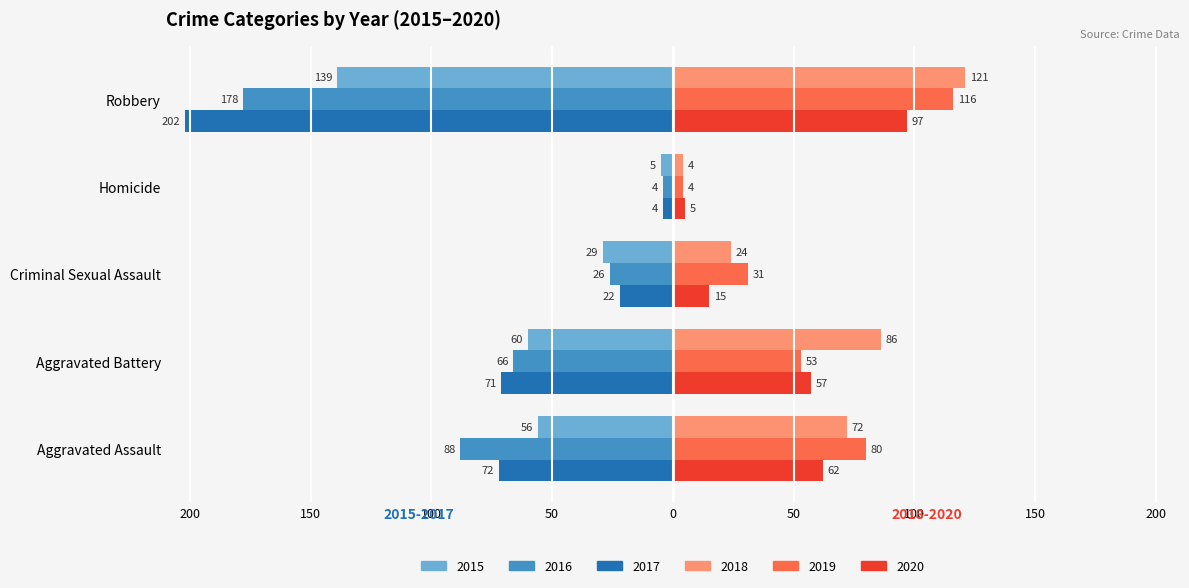

What are all the series names shown in the legend?

2015, 2016, 2017, 2018, 2019, 2020